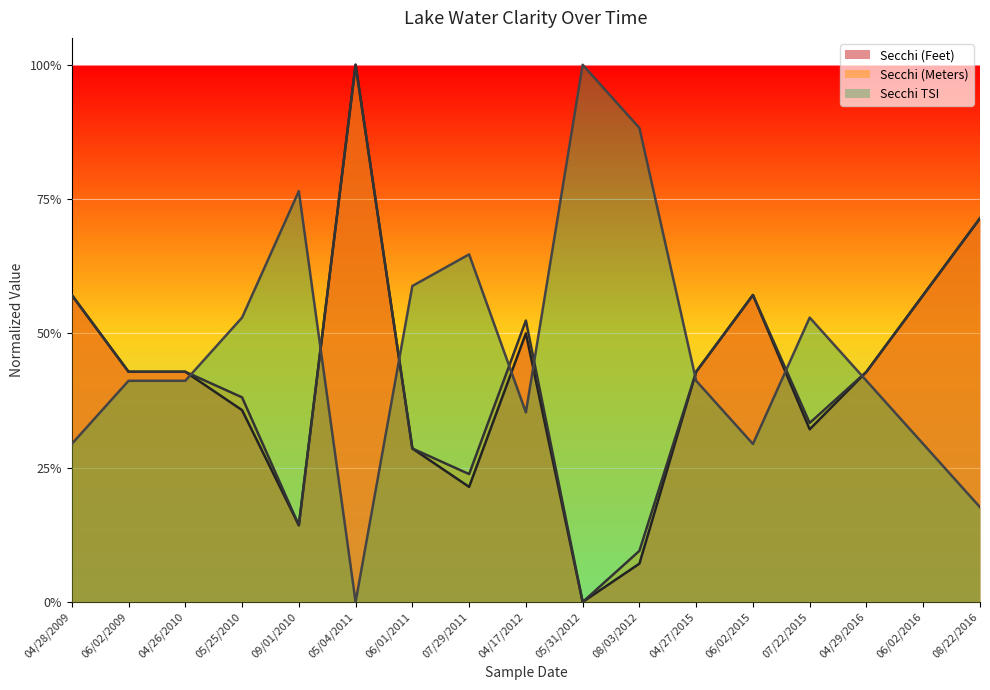

What is the average value of the Secchi TSI series?

0.5